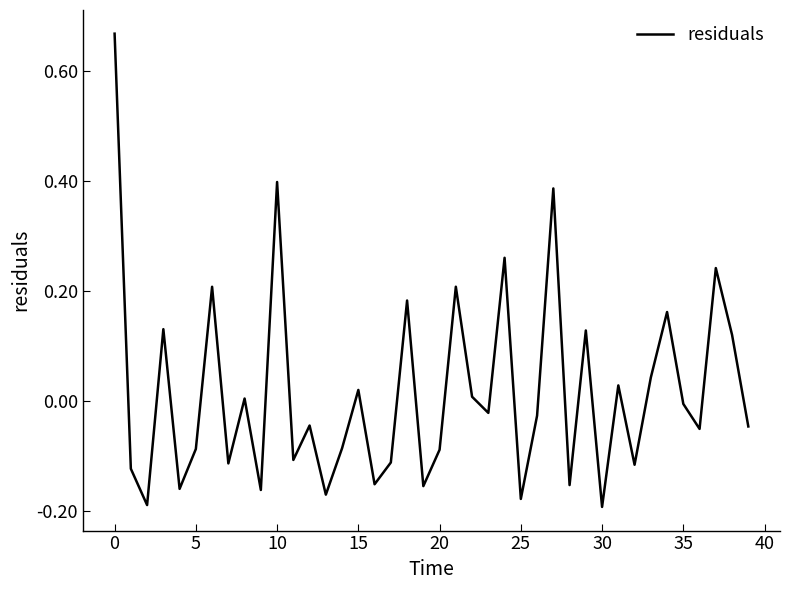

What is the difference between the maximum and minimum values?

0.9